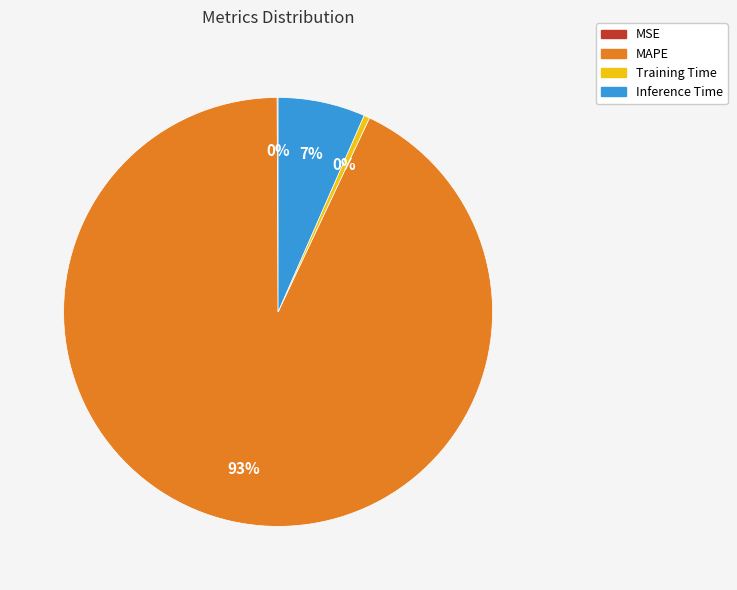

Does Inference Time account for over 50% of the chart?

No